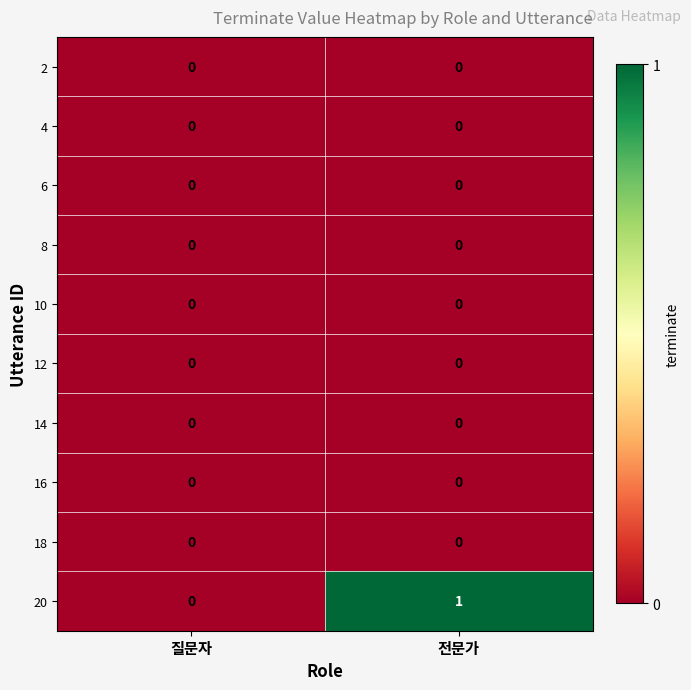

What is the maximum value shown in the chart?

1